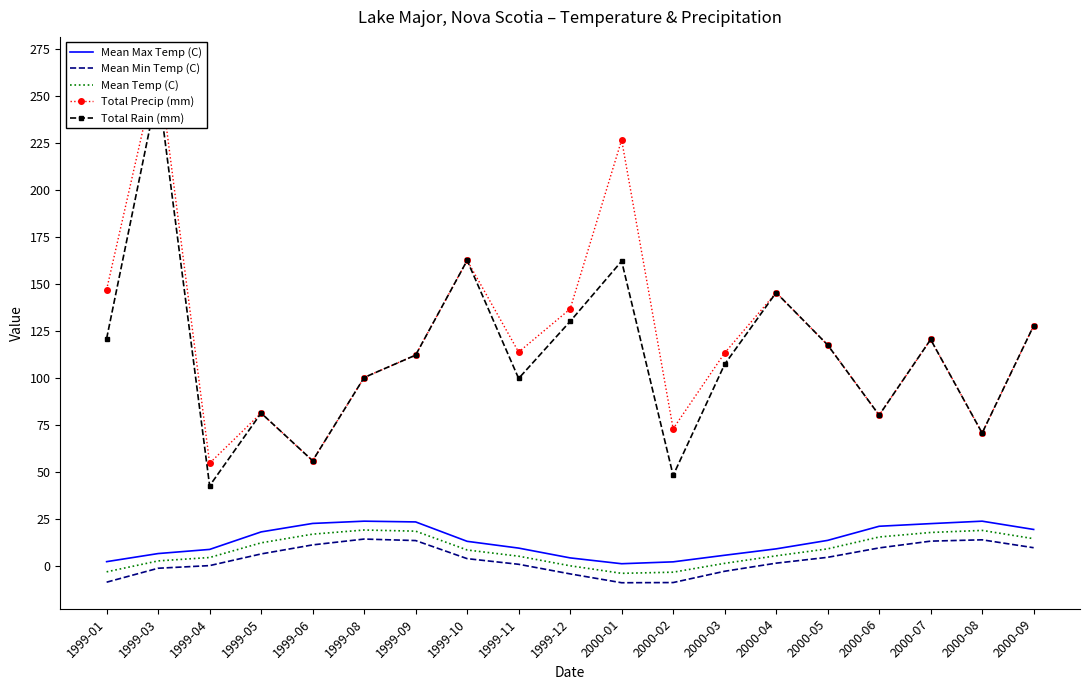

What is the sum of all Total Rain (mm) values?

2140.6